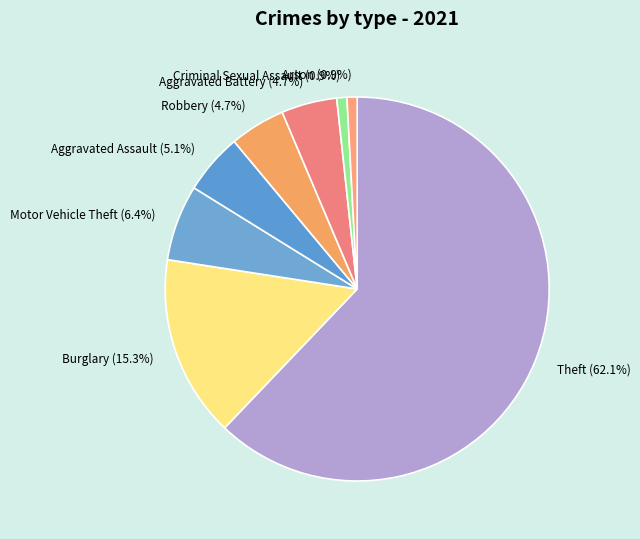

Count the number of slices in the pie.

8